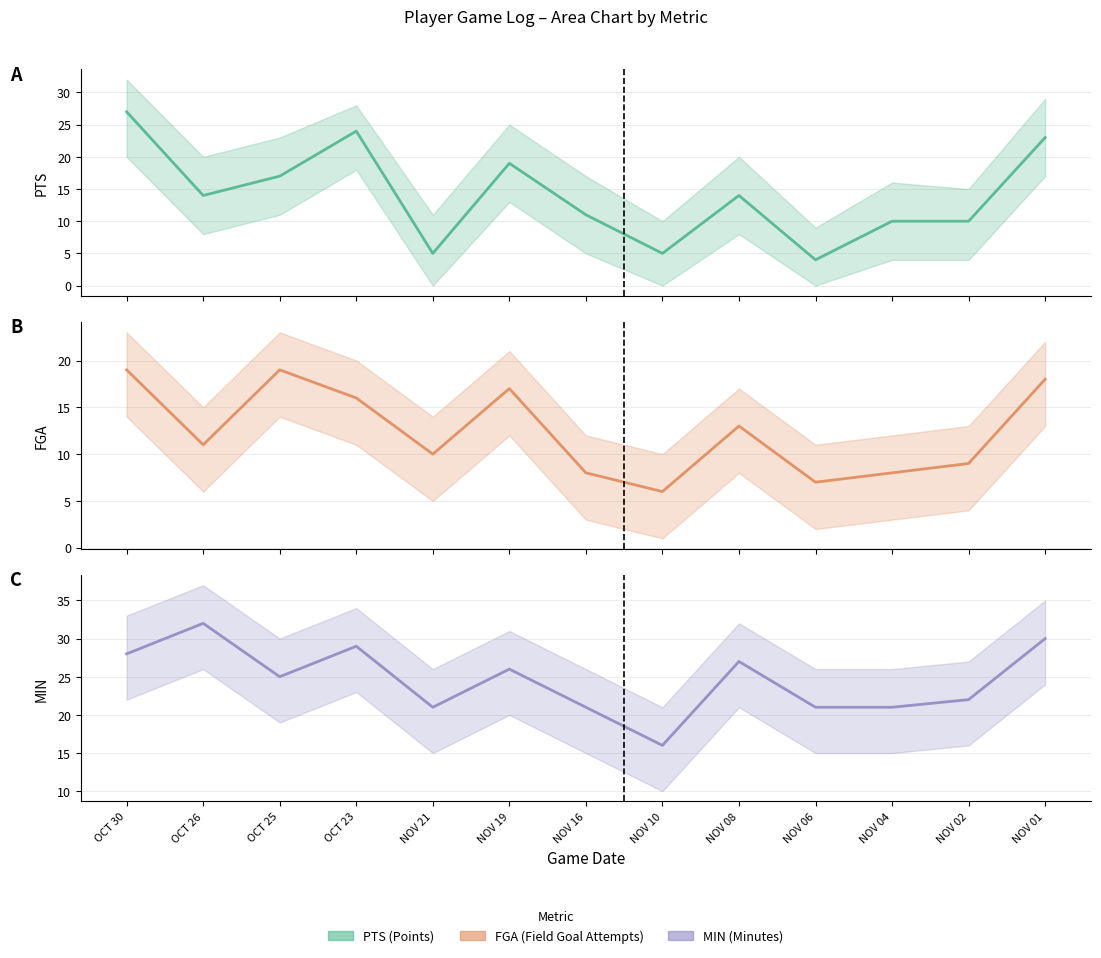

Rank the series by their maximum value, from lowest to highest.

FGA, PTS, MIN